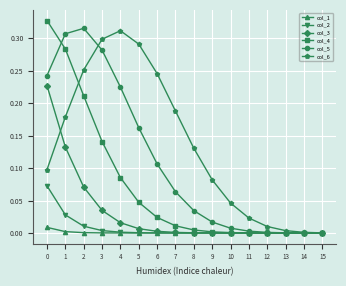

True or false: col_2 has a value of 0.0 at 4.

True